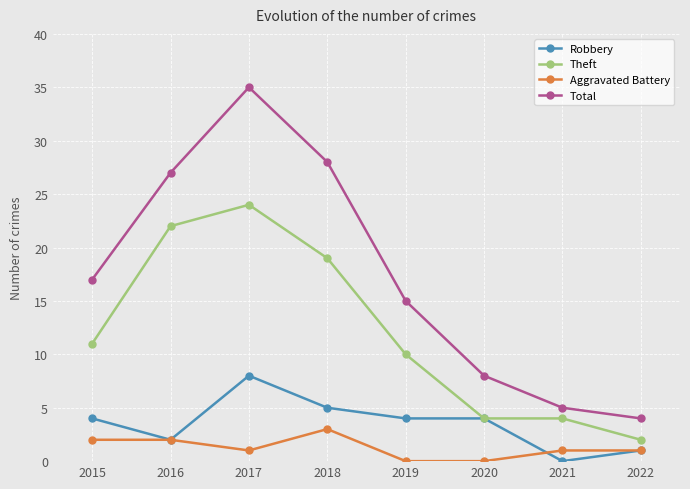

Reading left to right, extract all data points from this chart.

Robbery: 4	2	8	5	4	4	0	1
Theft: 11	22	24	19	10	4	4	2
Aggravated Battery: 2	2	1	3	0	0	1	1
Total: 17	27	35	28	15	8	5	4